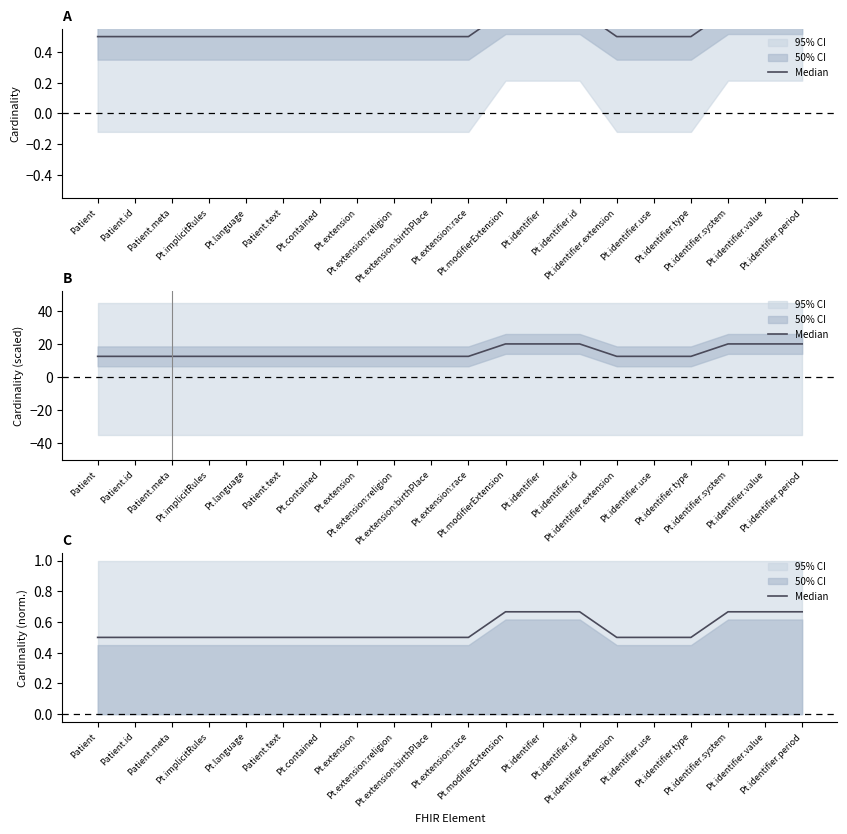

What position from the right is Pt.extension:religion?

12